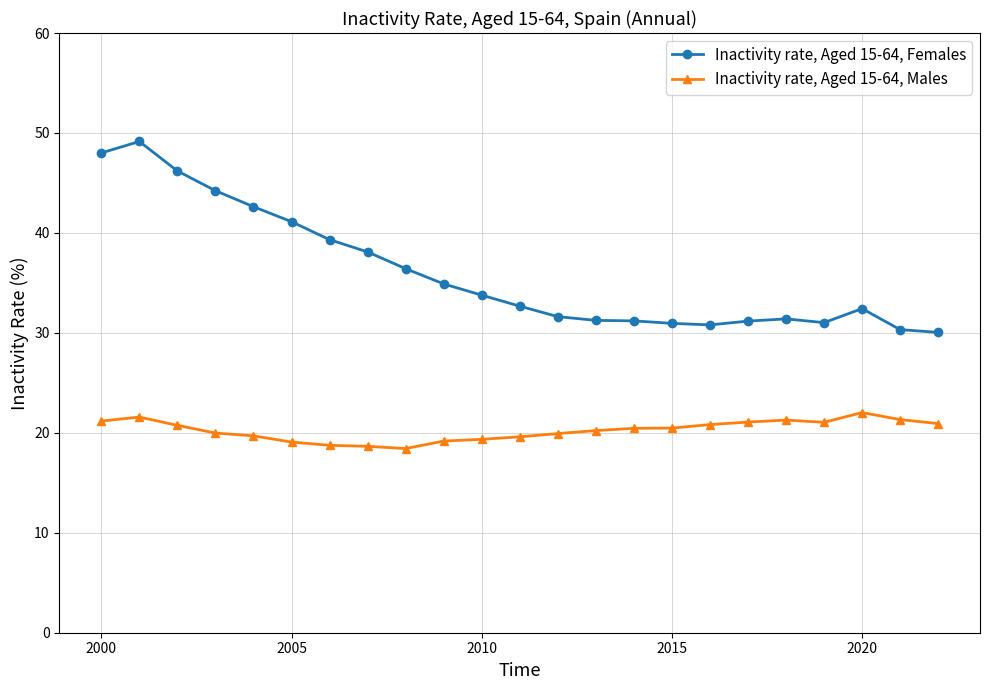

List the series in order of their peak value, highest first.

Inactivity rate, Aged 15-64, Females, Inactivity rate, Aged 15-64, Males